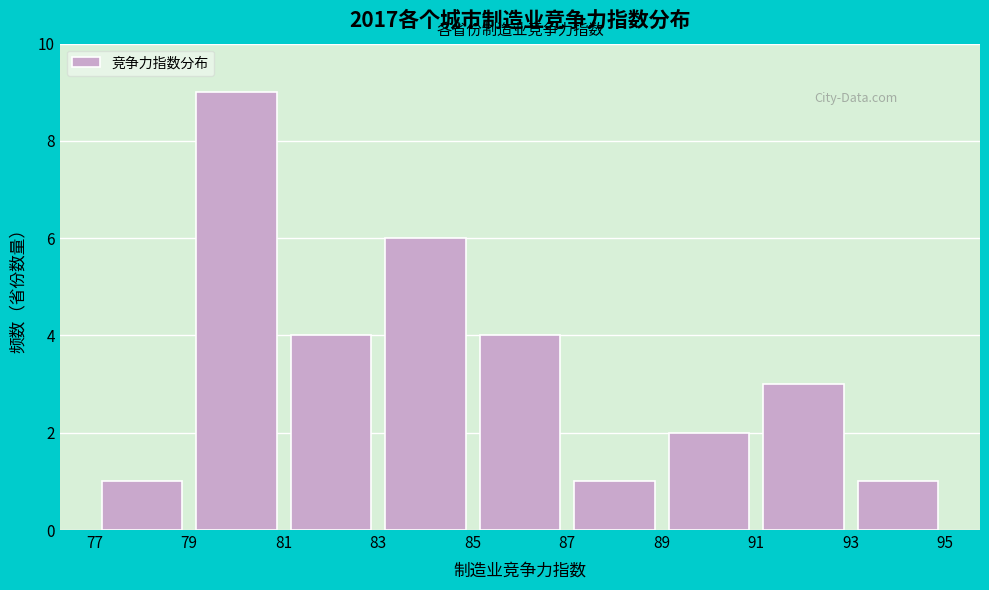

Which range on the x-axis has the tallest bar?

79 to 81